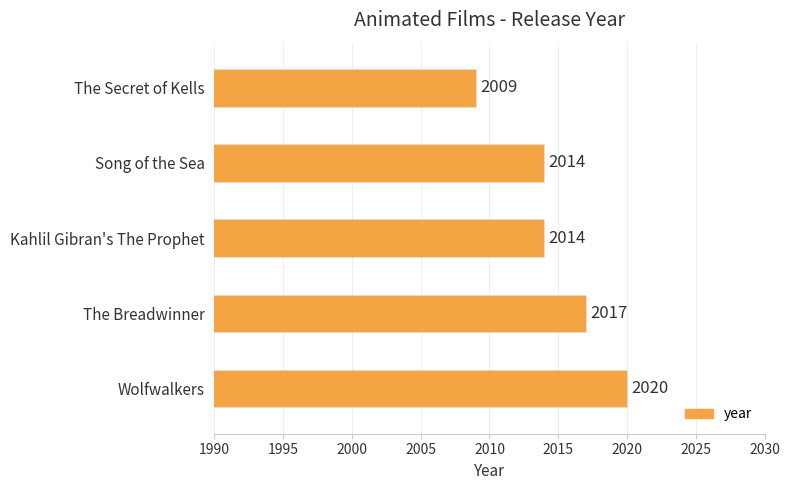

What is the sum of all values?

10074